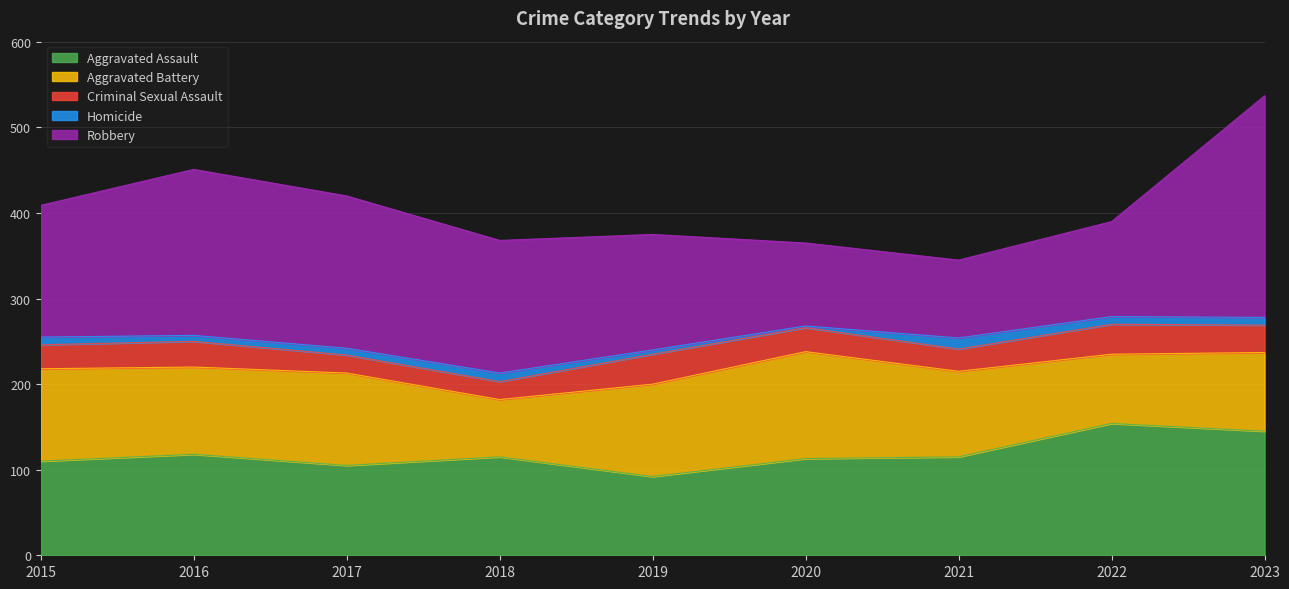

How many Aggravated Battery values are between 92 and 108?

6